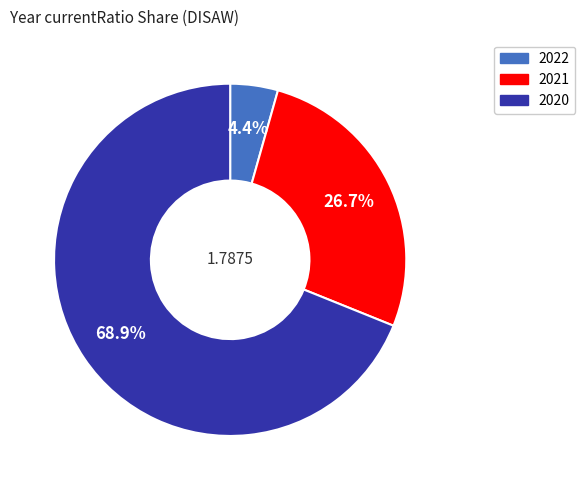

To the nearest percent, what is the difference between the 2021 and 2020 slice percentages?

42%